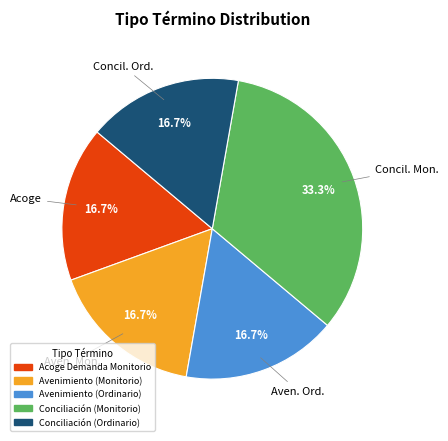

Count the number of slices in the pie.

5